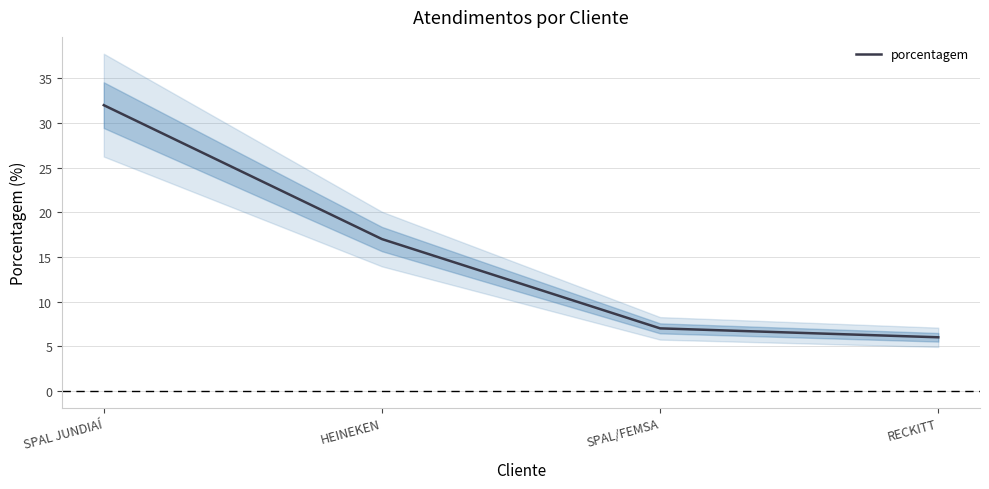

Reading left to right, extract all data points from this chart.

SPAL JUNDIAÍ=32	HEINEKEN=17	SPAL/FEMSA=7	RECKITT=6